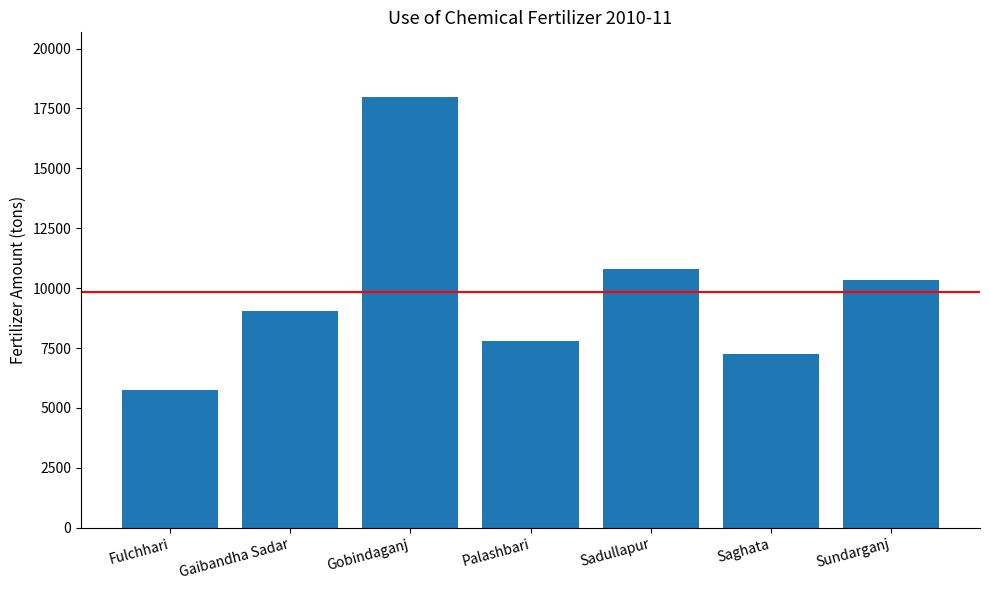

Read the value at Sundarganj.

10350